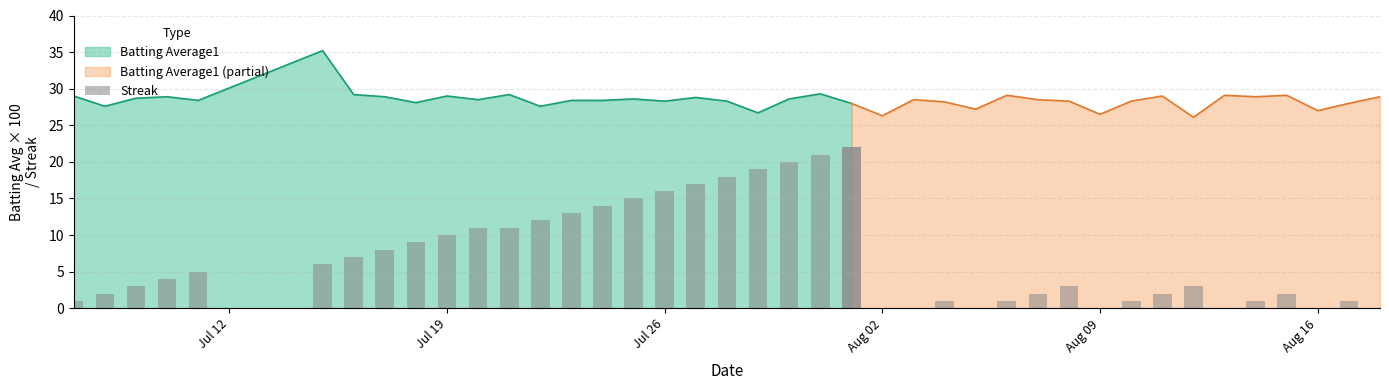

The value of Batting Average1 at Jul 26 is 19.6. True or false?

False